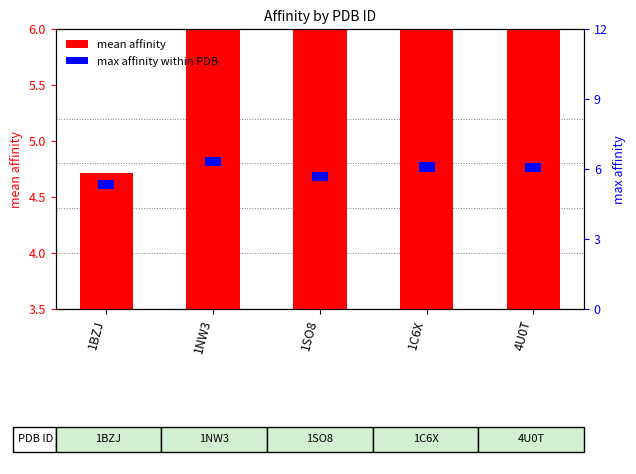

Which series has the largest total across all categories?

mean affinity